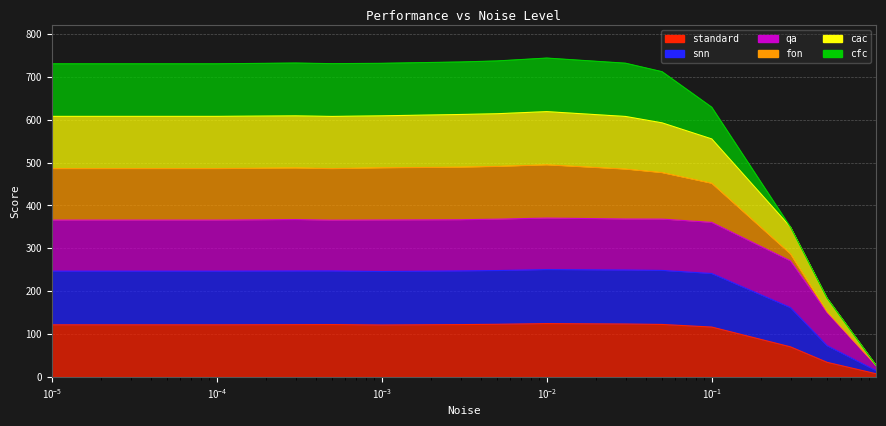

At which category does the chart reach its minimum across all series?

0.99